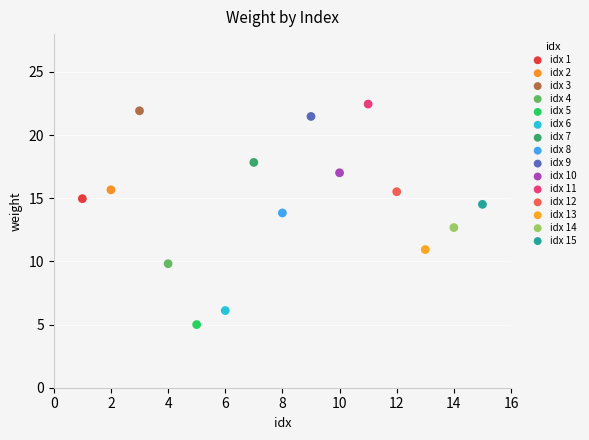

Which series reaches the maximum Y coordinate?

idx 11